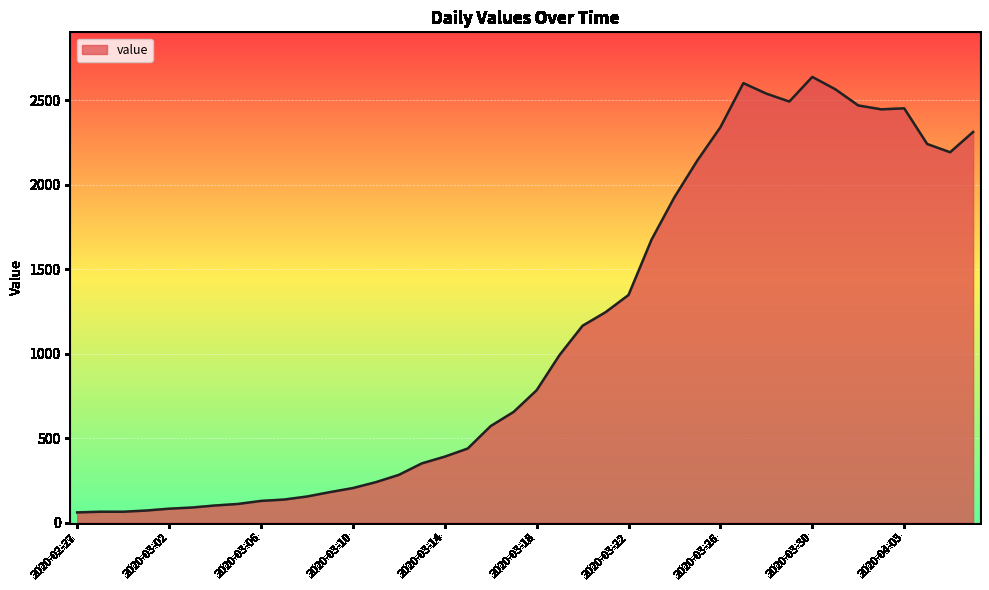

What is the maximum value shown in the chart?

2639